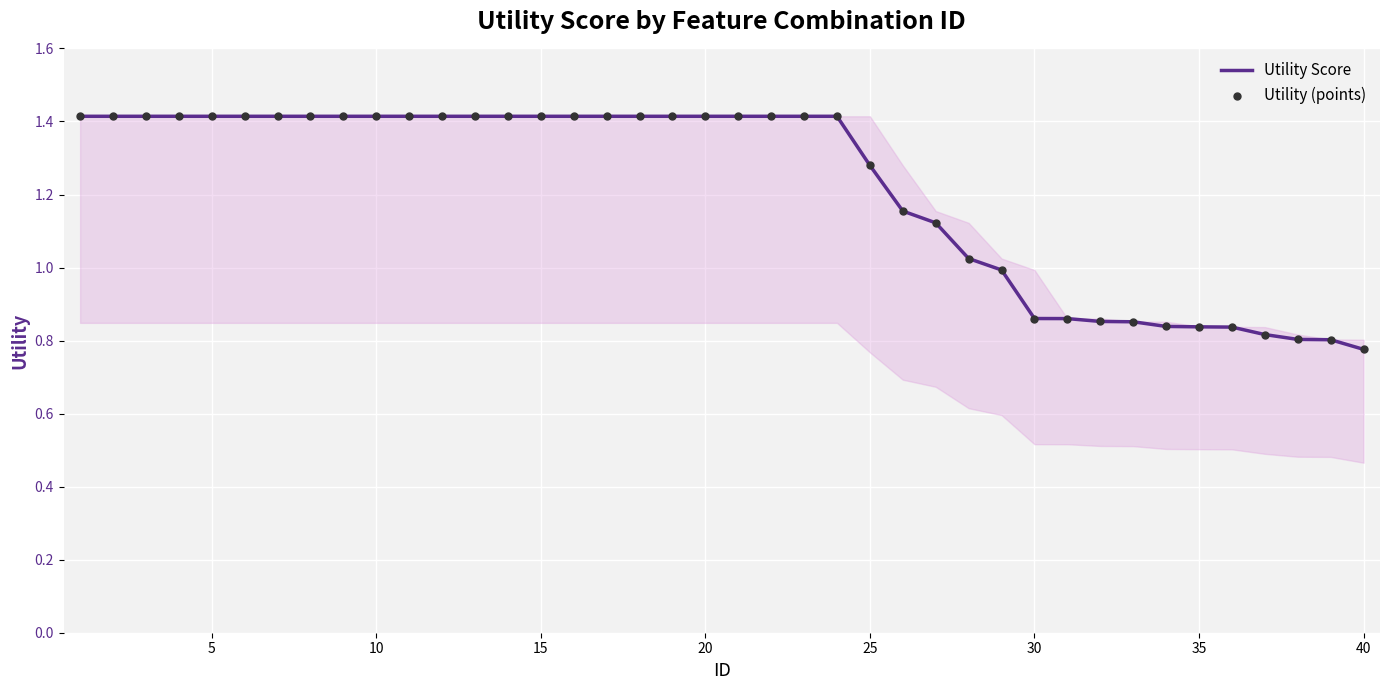

What is the difference between the maximum and minimum values?

0.6